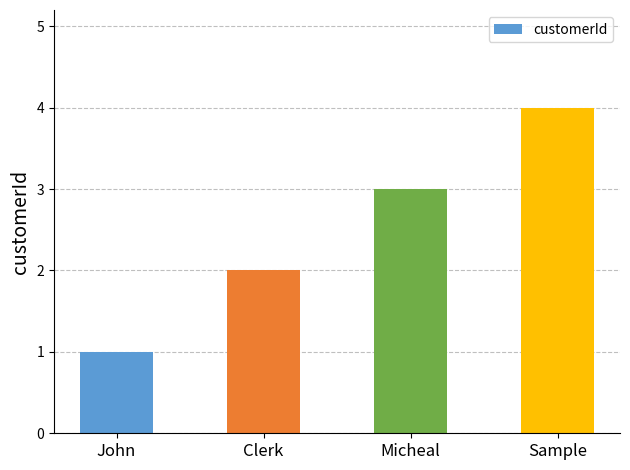

What is the minimum value shown in the chart?

1